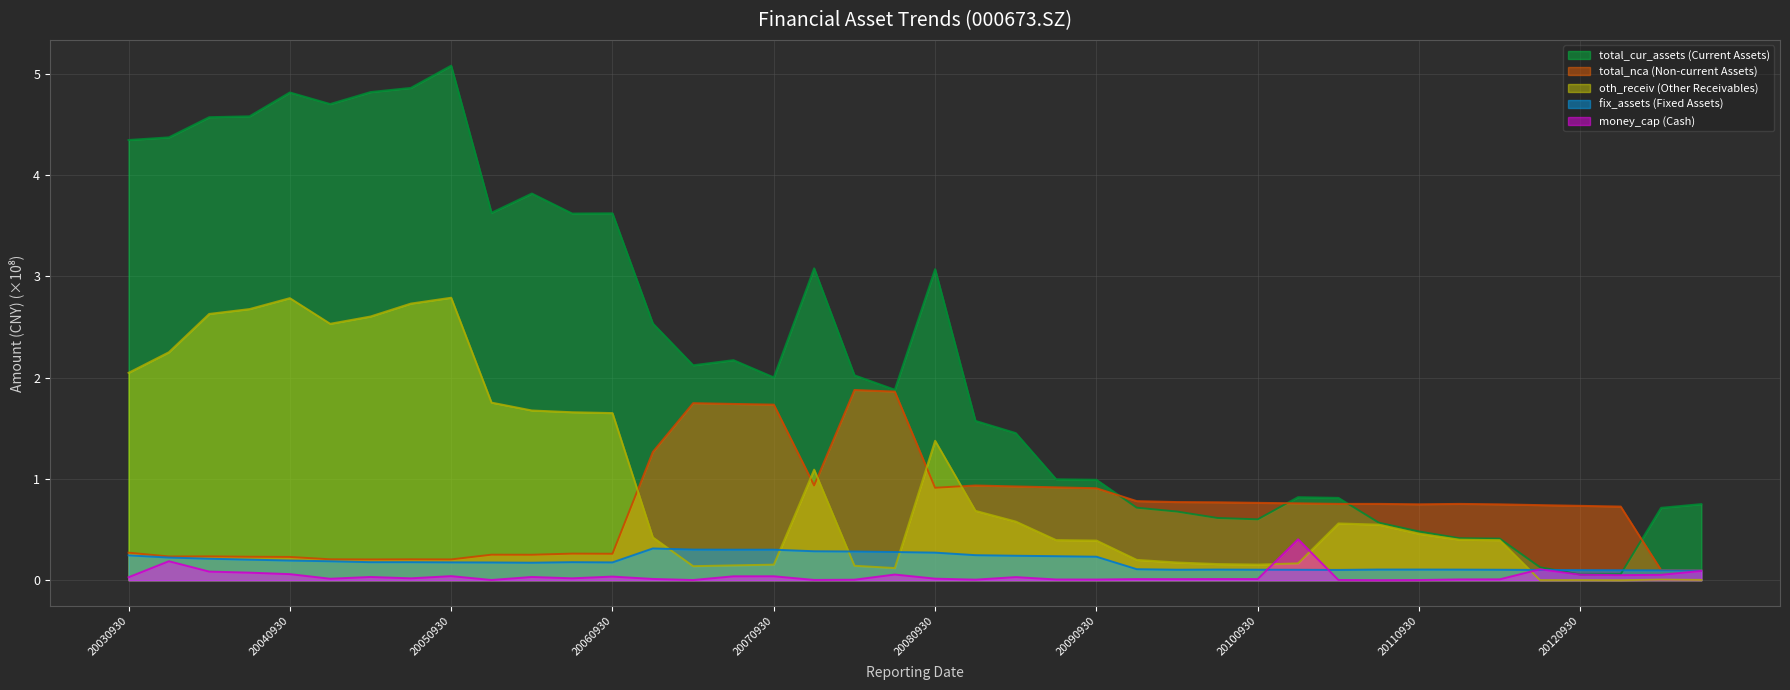

Between 20100331 and 20130331, which is larger?

20130331